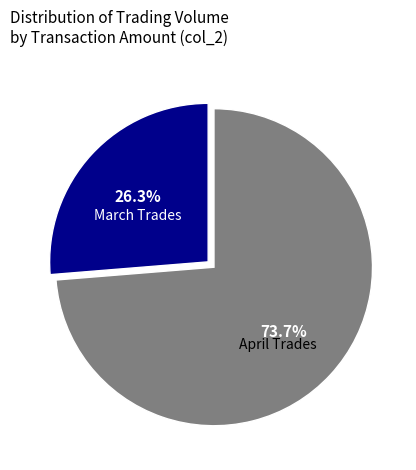

What percentage is NOT represented by April Trades?

26.3%